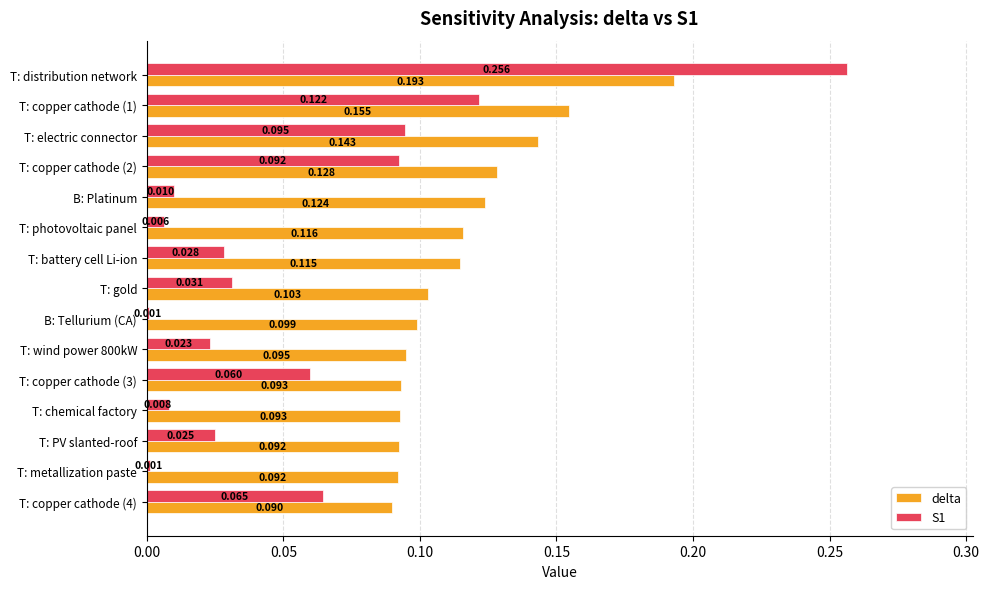

Between B: Platinum and B: Tellurium (CA), which series saw the biggest shift?

delta